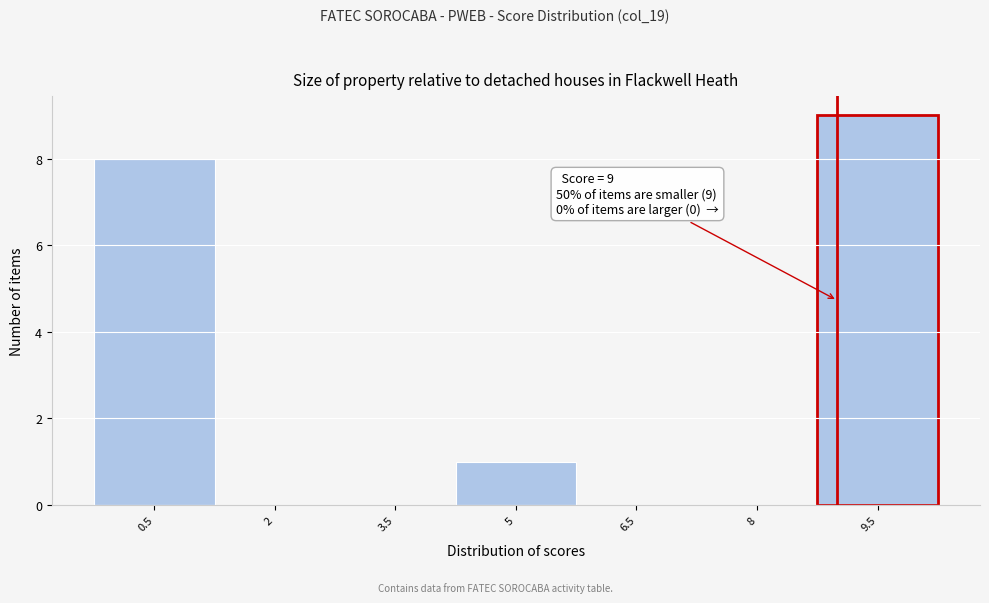

Which range on the x-axis has the tallest bar?

8.75 to 10.25